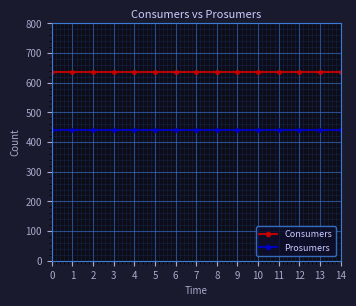

What is the average value of the Prosumers series?

440